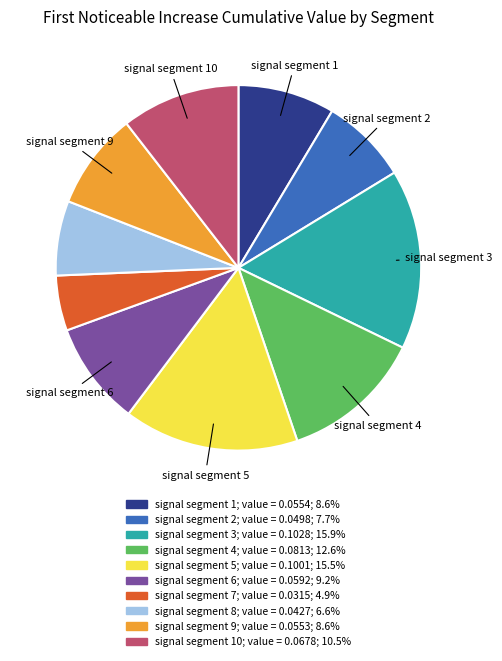

Does any single category account for the majority?

No